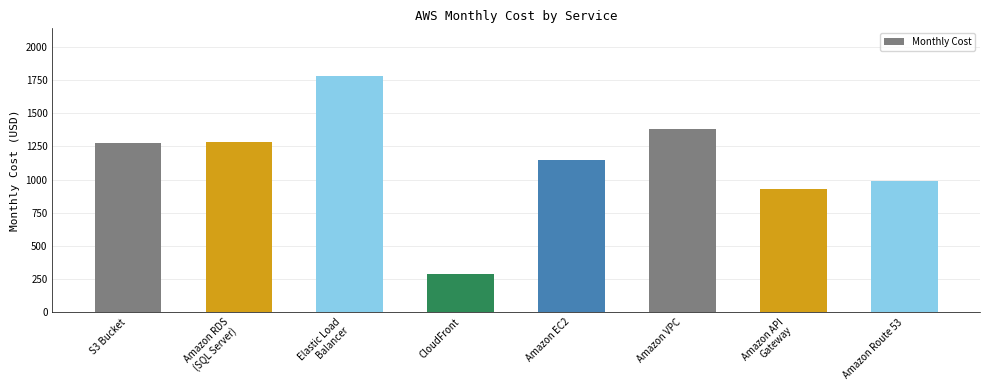

What is the change in value from S3 Bucket to Amazon VPC?

+107